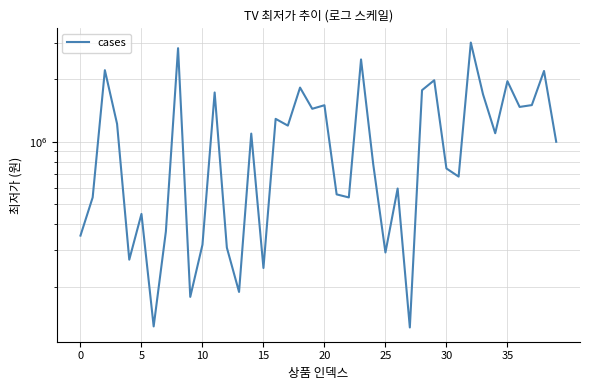

What is the sum of all values?

44109060